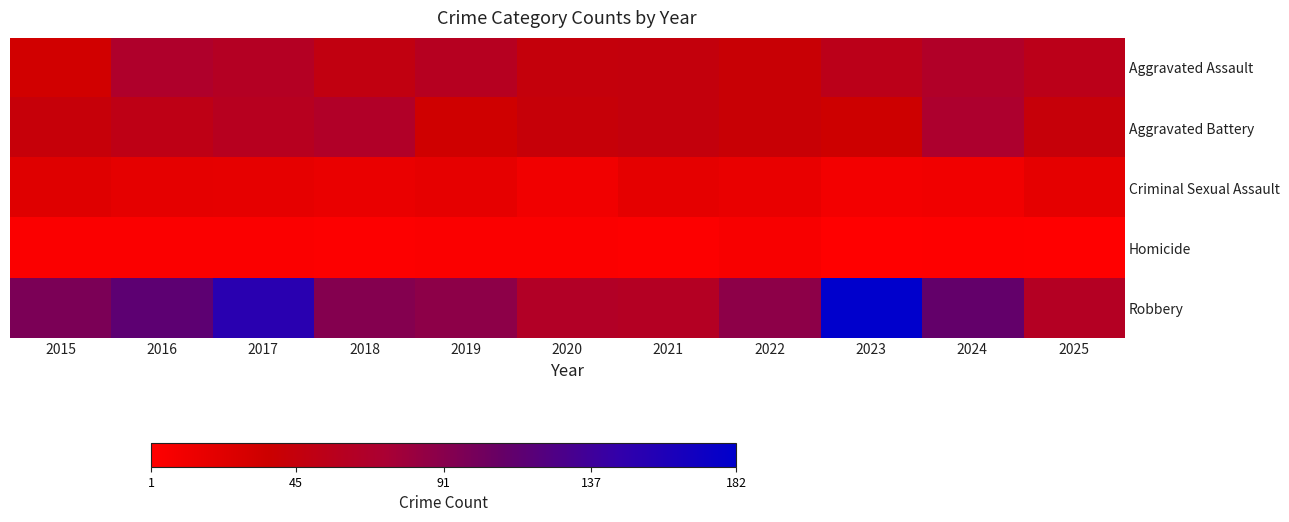

Reading left to right, what are all the values shown in this chart?

Aggravated Assault: 2015=34	2016=68	2017=62	2018=49	2019=60	2020=45	2021=46	2022=41	2023=55	2024=66	2025=55
Aggravated Battery: 2015=44	2016=52	2017=59	2018=66	2019=35	2020=43	2021=46	2022=41	2023=37	2024=70	2025=44
Criminal Sexual Assault: 2015=24	2016=20	2017=19	2018=16	2019=19	2020=11	2021=20	2022=17	2023=10	2024=11	2025=20
Homicide: 2015=4	2016=4	2017=4	2018=3	2019=4	2020=4	2021=3	2022=6	2023=1	2024=2	2025=1
Robbery: 2015=98	2016=116	2017=153	2018=93	2019=88	2020=64	2021=62	2022=88	2023=182	2024=112	2025=62